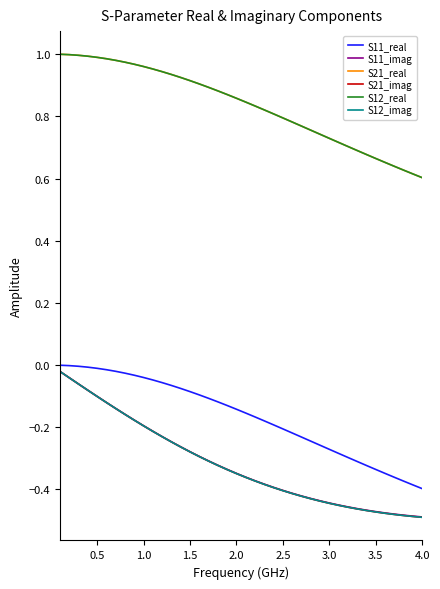

Reading left to right, extract all data points from this chart.

S11_real: -0.0	-0.0	-0.0	-0.0	-0.0	-0.0	-0.0	-0.0	-0.0	-0.0	-0.0	-0.1	-0.1	-0.1	-0.1	-0.1	-0.1	-0.1	-0.1	-0.1	-0.2	-0.2	-0.2	-0.2	-0.2	-0.2	-0.2	-0.2	-0.3	-0.3	-0.3	-0.3	-0.3	-0.3	-0.3	-0.3	-0.4	-0.4	-0.4	-0.4
S11_imag: -0.0	-0.0	-0.1	-0.1	-0.1	-0.1	-0.1	-0.2	-0.2	-0.2	-0.2	-0.2	-0.2	-0.3	-0.3	-0.3	-0.3	-0.3	-0.3	-0.3	-0.4	-0.4	-0.4	-0.4	-0.4	-0.4	-0.4	-0.4	-0.4	-0.4	-0.4	-0.5	-0.5	-0.5	-0.5	-0.5	-0.5	-0.5	-0.5	-0.5
S21_real: 1.0	1.0	1.0	1.0	1.0	1.0	1.0	1.0	1.0	1.0	1.0	0.9	0.9	0.9	0.9	0.9	0.9	0.9	0.9	0.9	0.8	0.8	0.8	0.8	0.8	0.8	0.8	0.8	0.7	0.7	0.7	0.7	0.7	0.7	0.7	0.7	0.6	0.6	0.6	0.6
S21_imag: -0.0	-0.0	-0.1	-0.1	-0.1	-0.1	-0.1	-0.2	-0.2	-0.2	-0.2	-0.2	-0.2	-0.3	-0.3	-0.3	-0.3	-0.3	-0.3	-0.3	-0.4	-0.4	-0.4	-0.4	-0.4	-0.4	-0.4	-0.4	-0.4	-0.4	-0.5	-0.5	-0.5	-0.5	-0.5	-0.5	-0.5	-0.5	-0.5	-0.5
S12_real: 1.0	1.0	1.0	1.0	1.0	1.0	1.0	1.0	1.0	1.0	1.0	0.9	0.9	0.9	0.9	0.9	0.9	0.9	0.9	0.9	0.8	0.8	0.8	0.8	0.8	0.8	0.8	0.8	0.7	0.7	0.7	0.7	0.7	0.7	0.7	0.7	0.6	0.6	0.6	0.6
S12_imag: -0.0	-0.0	-0.1	-0.1	-0.1	-0.1	-0.1	-0.2	-0.2	-0.2	-0.2	-0.2	-0.2	-0.3	-0.3	-0.3	-0.3	-0.3	-0.3	-0.3	-0.4	-0.4	-0.4	-0.4	-0.4	-0.4	-0.4	-0.4	-0.4	-0.4	-0.5	-0.5	-0.5	-0.5	-0.5	-0.5	-0.5	-0.5	-0.5	-0.5